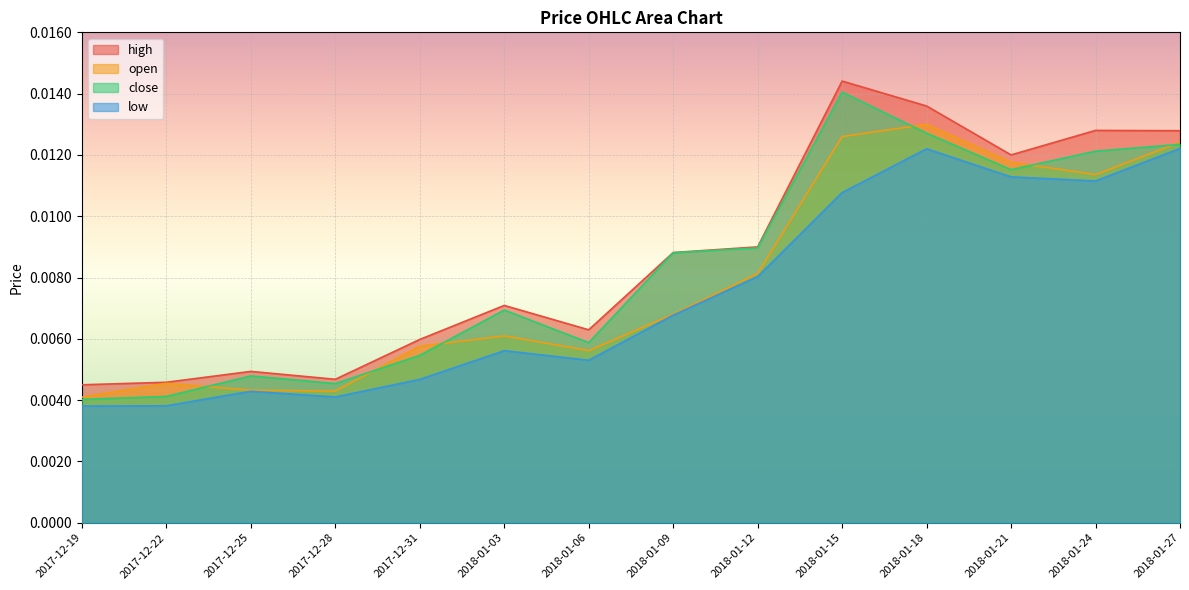

What are all the series names shown in the legend?

high, open, close, low